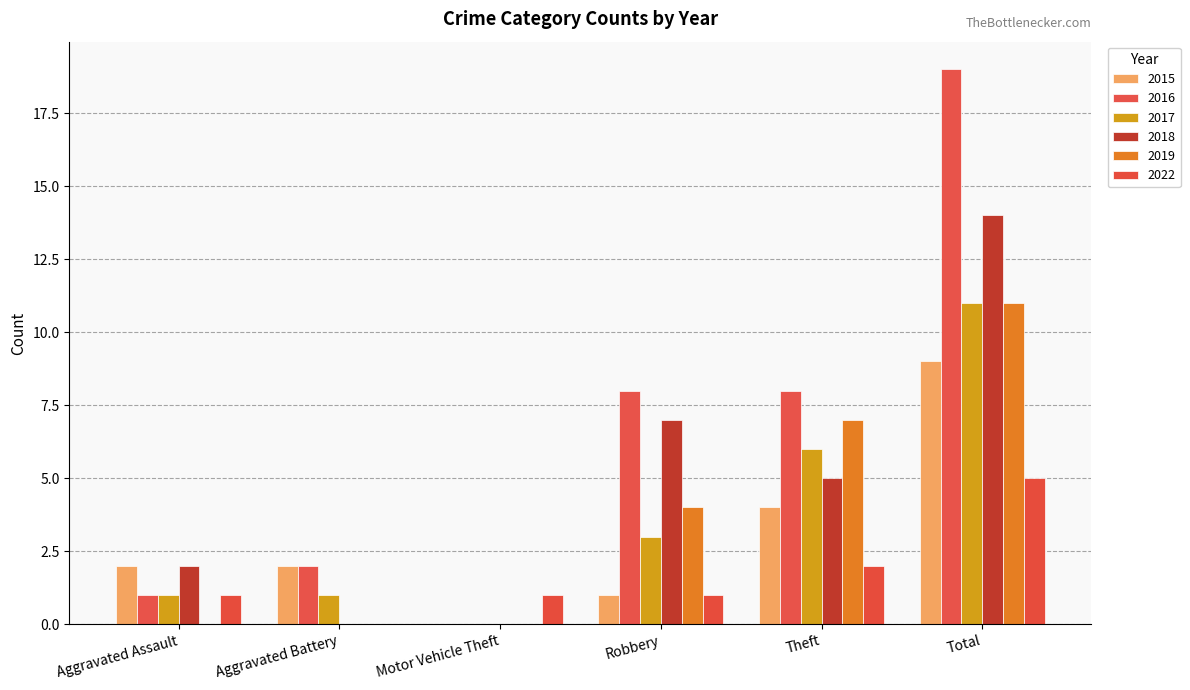

What is the label of the 5th bar from the right?

Aggravated Battery